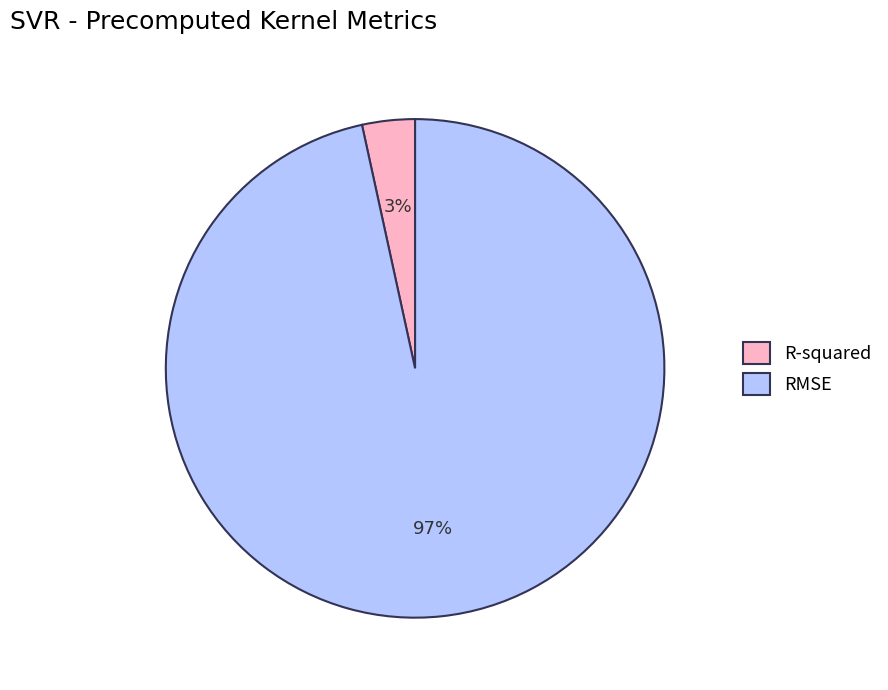

To the nearest percent, what is the average slice percentage?

50%